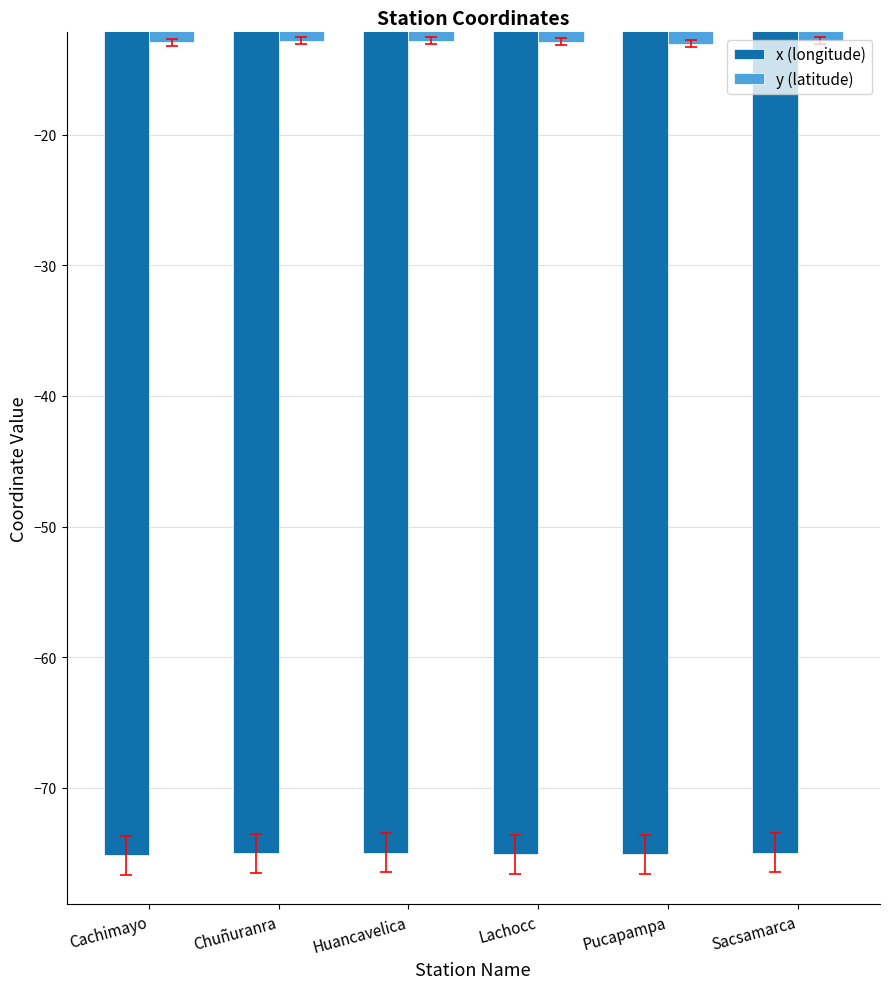

What is the difference between the maximum and minimum values in the x (longitude) series?

0.2